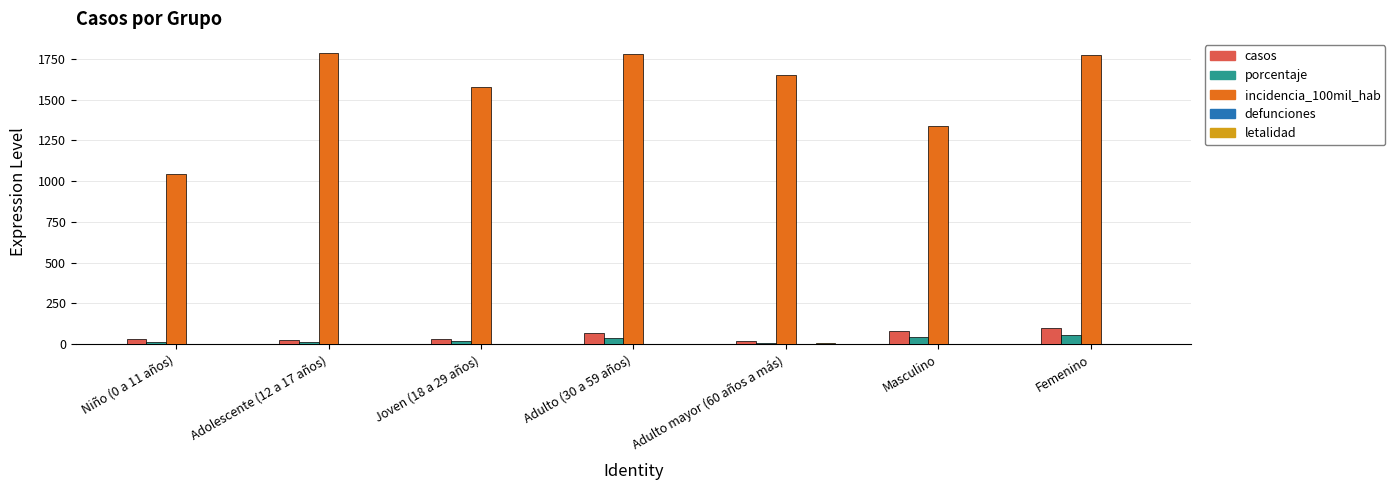

Is it true that casos equals 18.0 at Adulto mayor (60 años a más)?

True